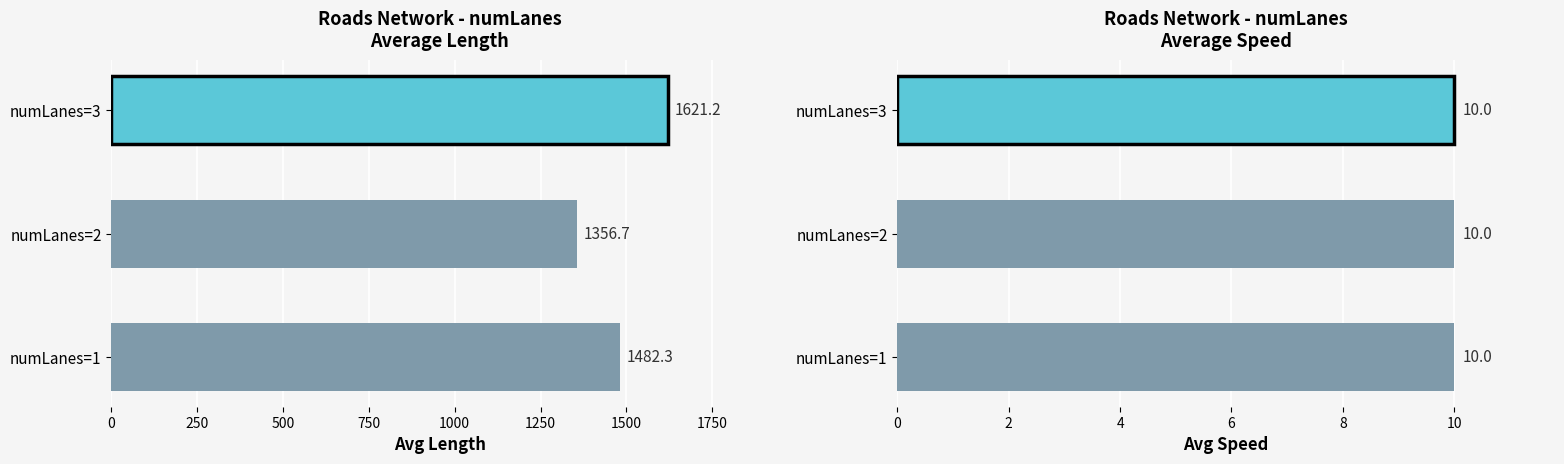

Which series has the widest spread of values?

avg_length